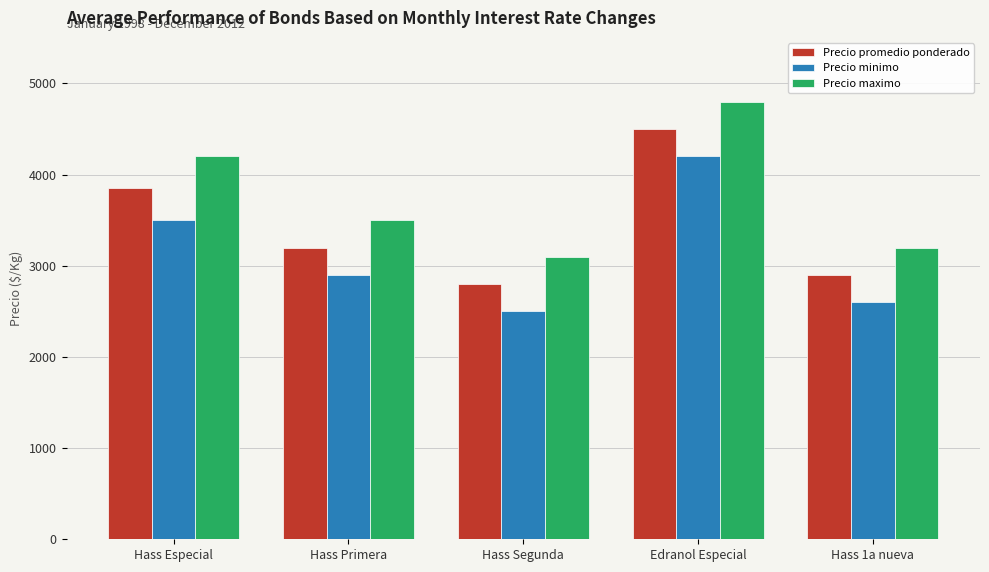

The Precio minimo series shows 3500 at Hass Especial. True or false?

True